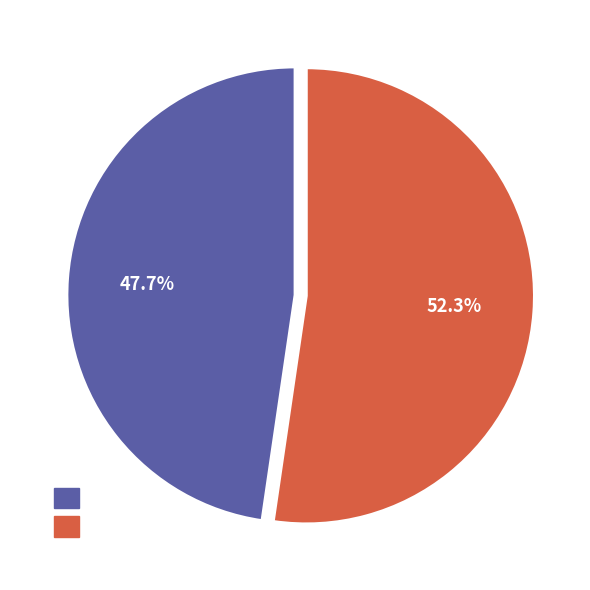

Is there a majority slice in this chart?

Yes